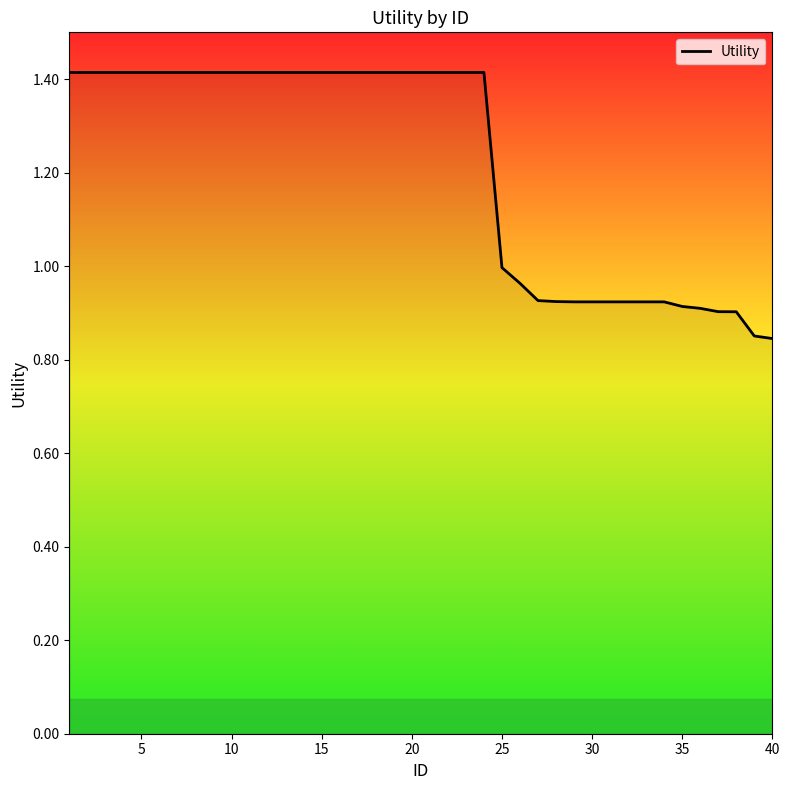

What is the difference between the maximum and minimum values?

0.6